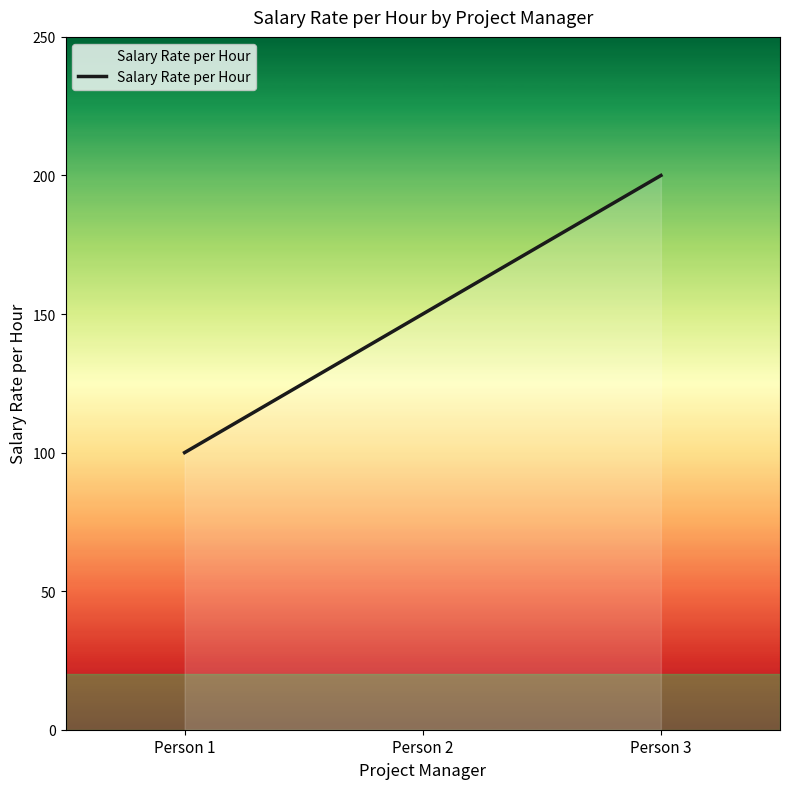

What is the ratio of the value at Person 1 to the value at Person 3?

0.5